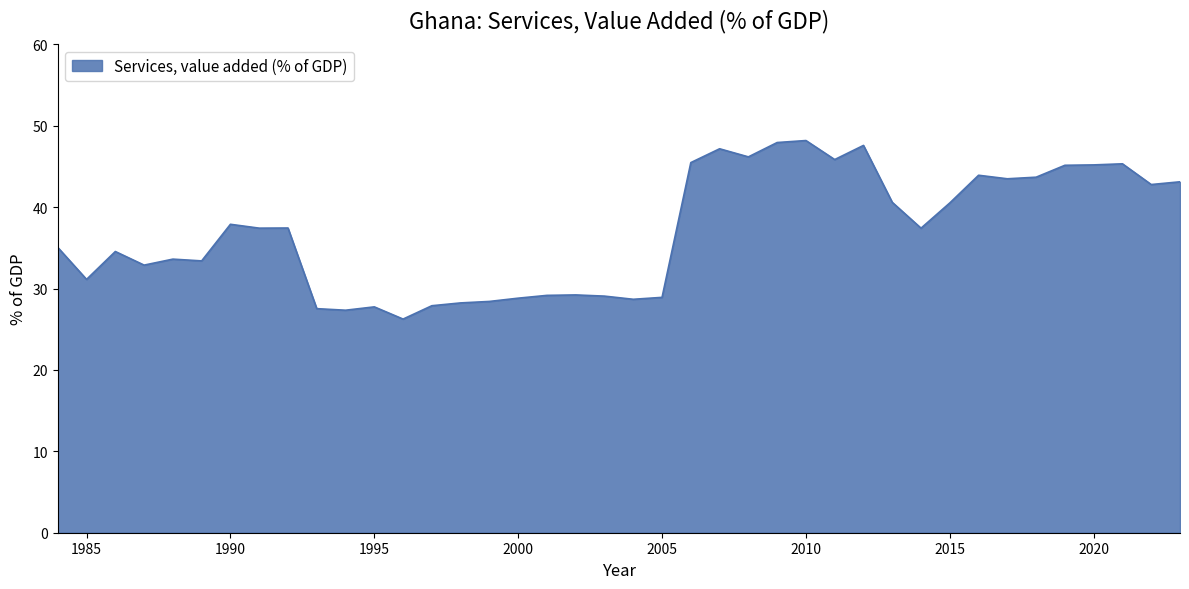

What is the maximum value shown in the chart?

48.2